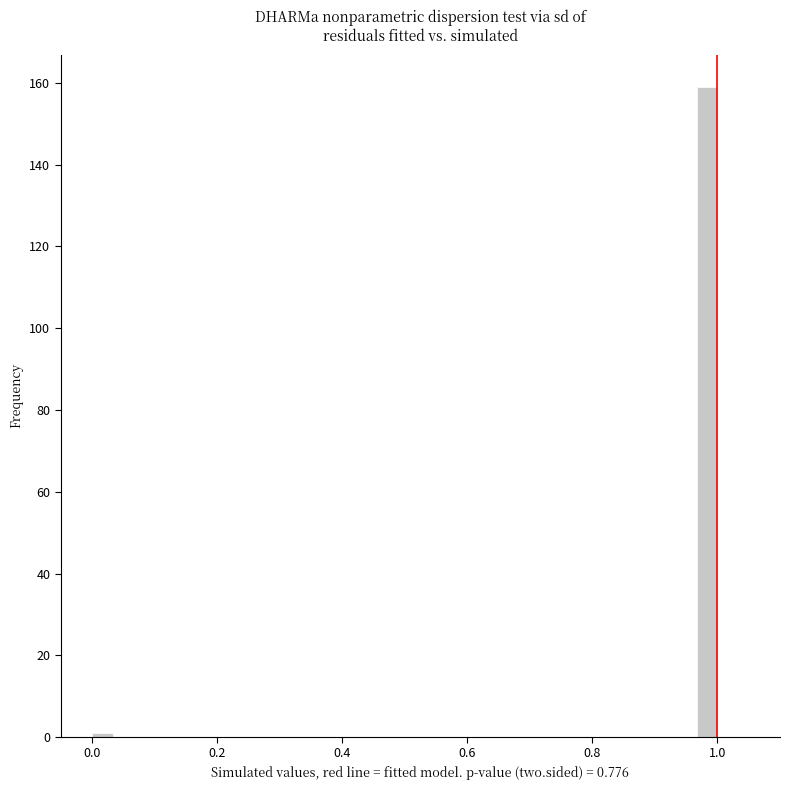

Read against the x-axis, roughly where is the centre of the tallest bar?

0.98